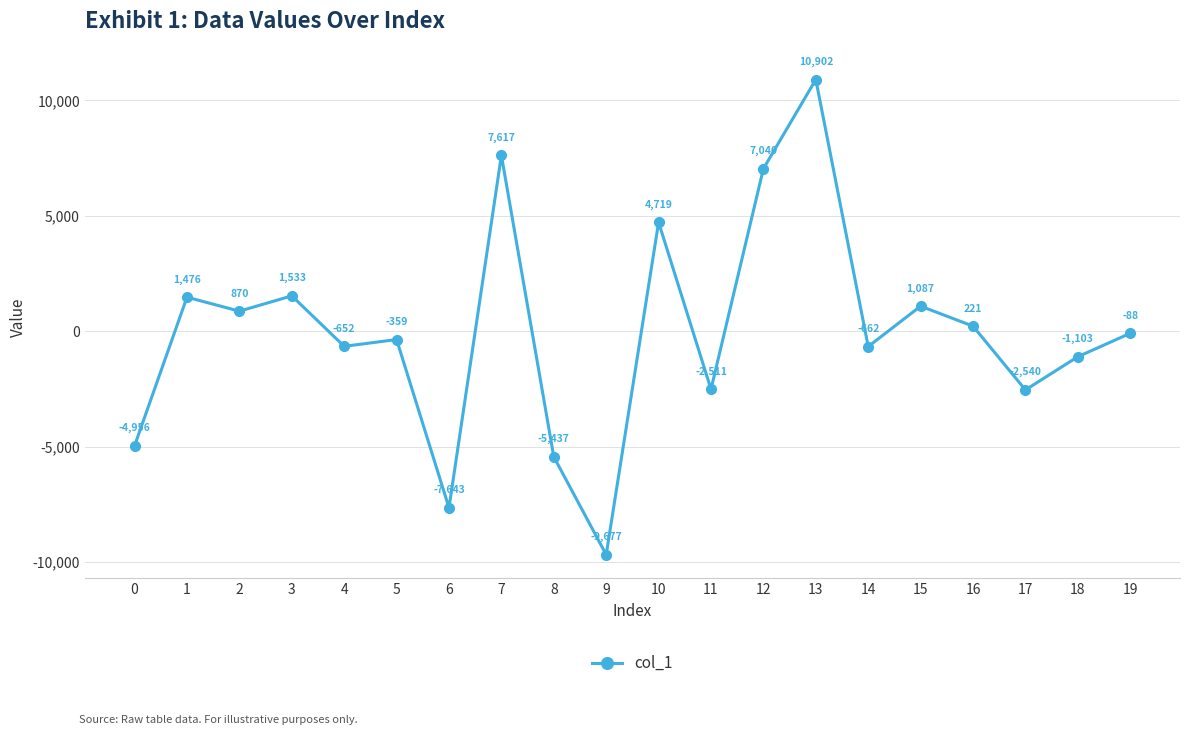

List the labels in order of value, largest first.

13, 7, 12, 10, 3, 1, 15, 2, 16, 19, 5, 4, 14, 18, 11, 17, 0, 8, 6, 9